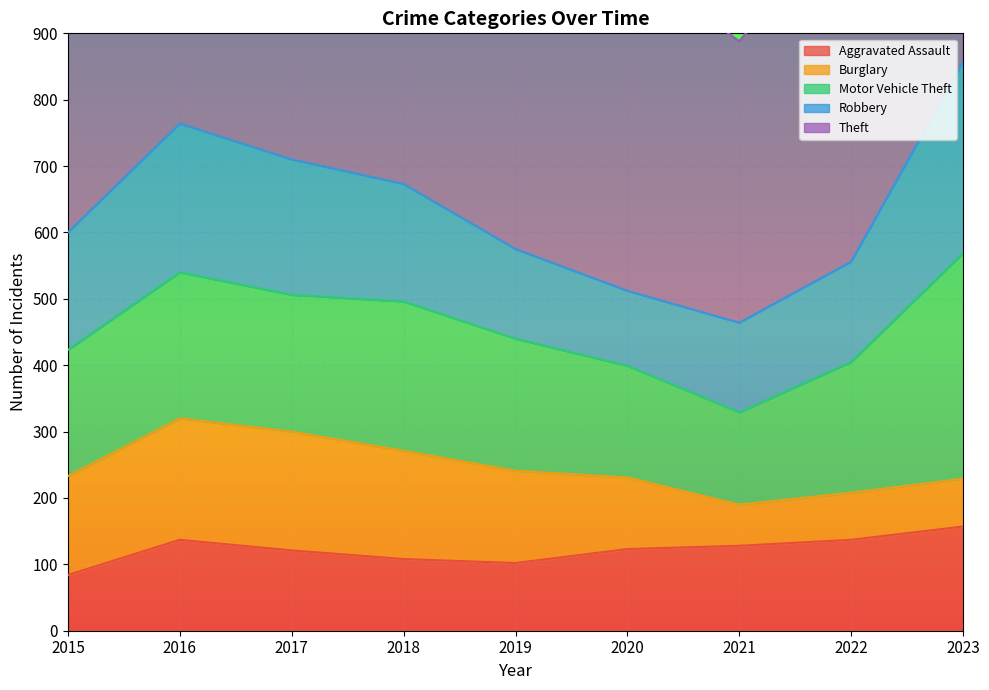

The Burglary series shows 32 at 2023. True or false?

False